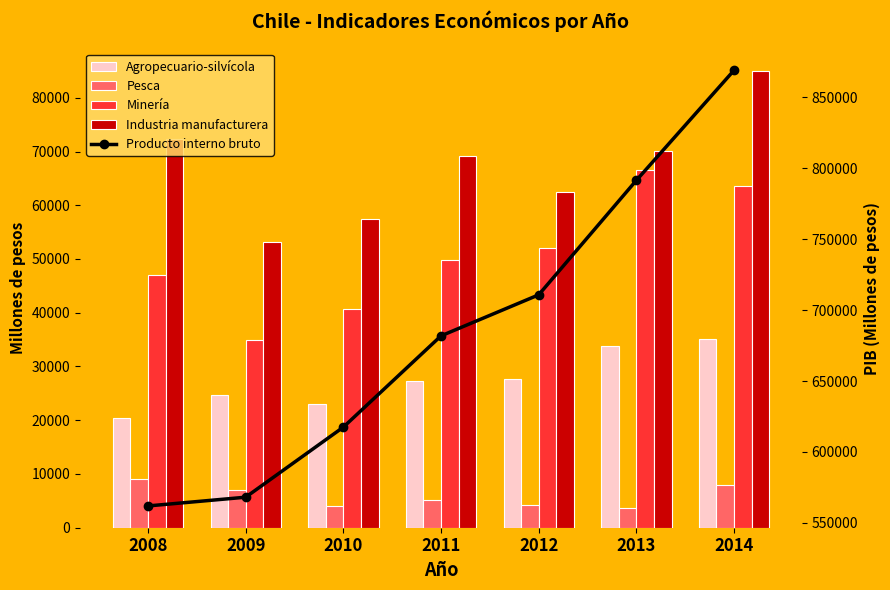

Where is Minería nearest to the value 50760?

2011